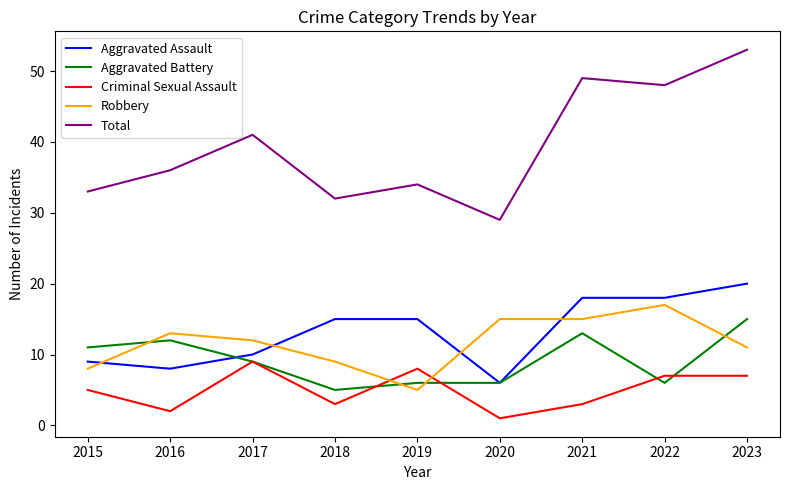

The value of Aggravated Assault at 2021 is 18. True or false?

True